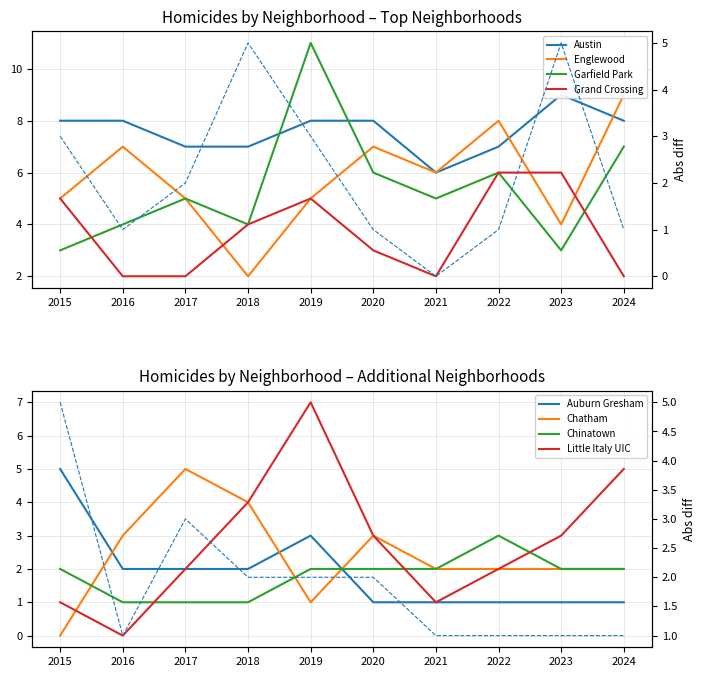

At which category does the chart reach its minimum across all series?

2018